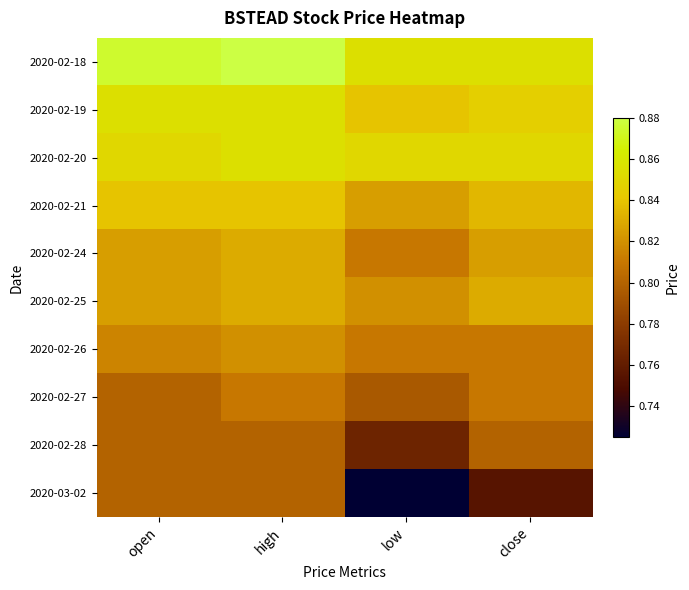

Reading left to right, what are all the values shown in this chart?

2020-02-18: open=0.9	high=0.9	low=0.9	close=0.9
2020-02-19: open=0.9	high=0.9	low=0.8	close=0.8
2020-02-20: open=0.8	high=0.9	low=0.8	close=0.8
2020-02-21: open=0.8	high=0.8	low=0.8	close=0.8
2020-02-24: open=0.8	high=0.8	low=0.8	close=0.8
2020-02-25: open=0.8	high=0.8	low=0.8	close=0.8
2020-02-26: open=0.8	high=0.8	low=0.8	close=0.8
2020-02-27: open=0.8	high=0.8	low=0.8	close=0.8
2020-02-28: open=0.8	high=0.8	low=0.8	close=0.8
2020-03-02: open=0.8	high=0.8	low=0.7	close=0.8